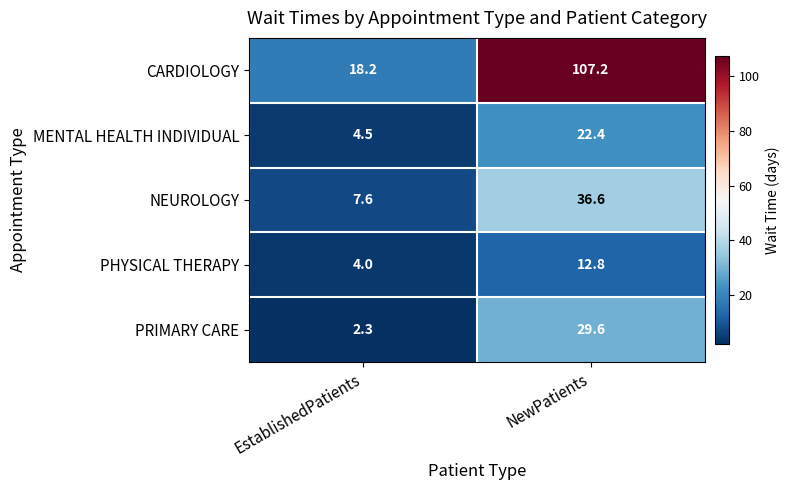

Count the number of categories in the chart.

2